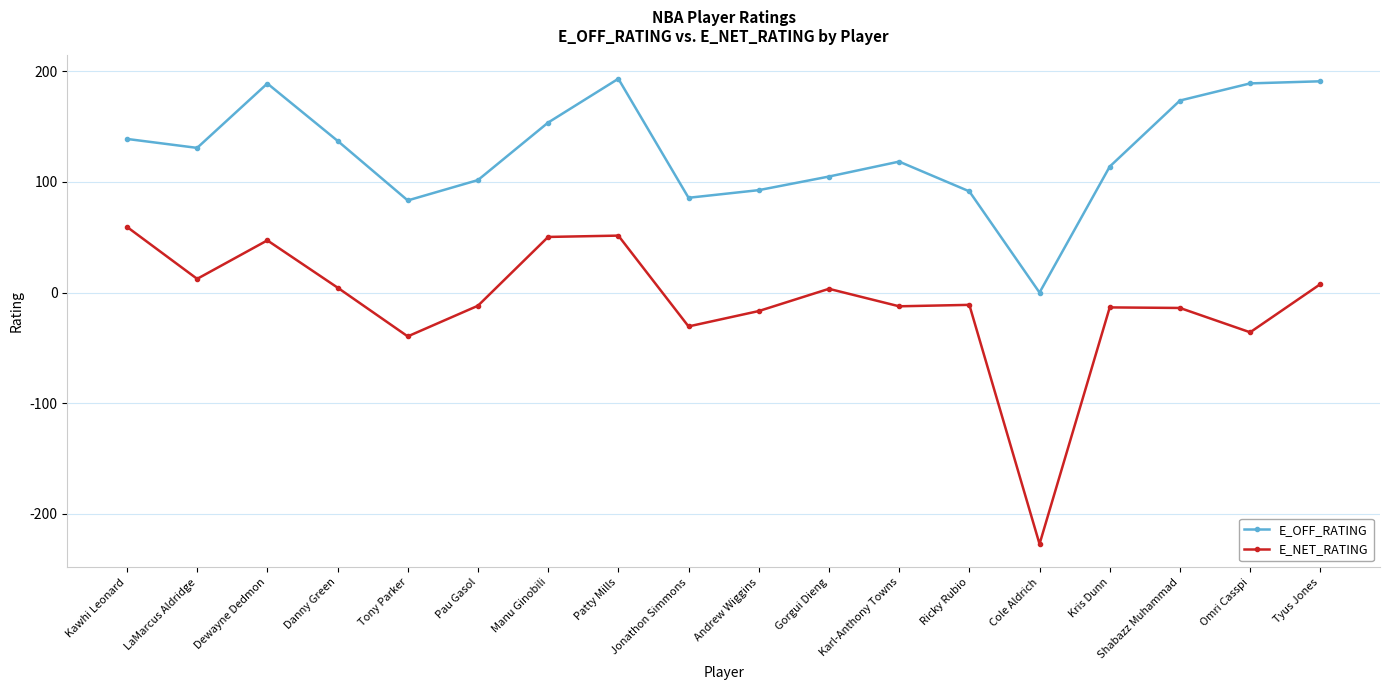

List the series in order of their peak value, lowest first.

E_NET_RATING, E_OFF_RATING